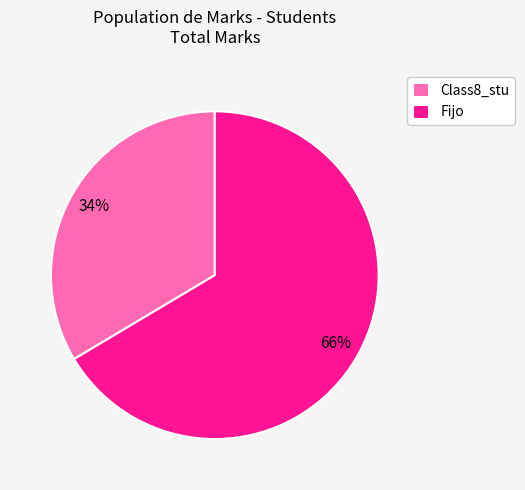

Which slice is the largest?

Fijo